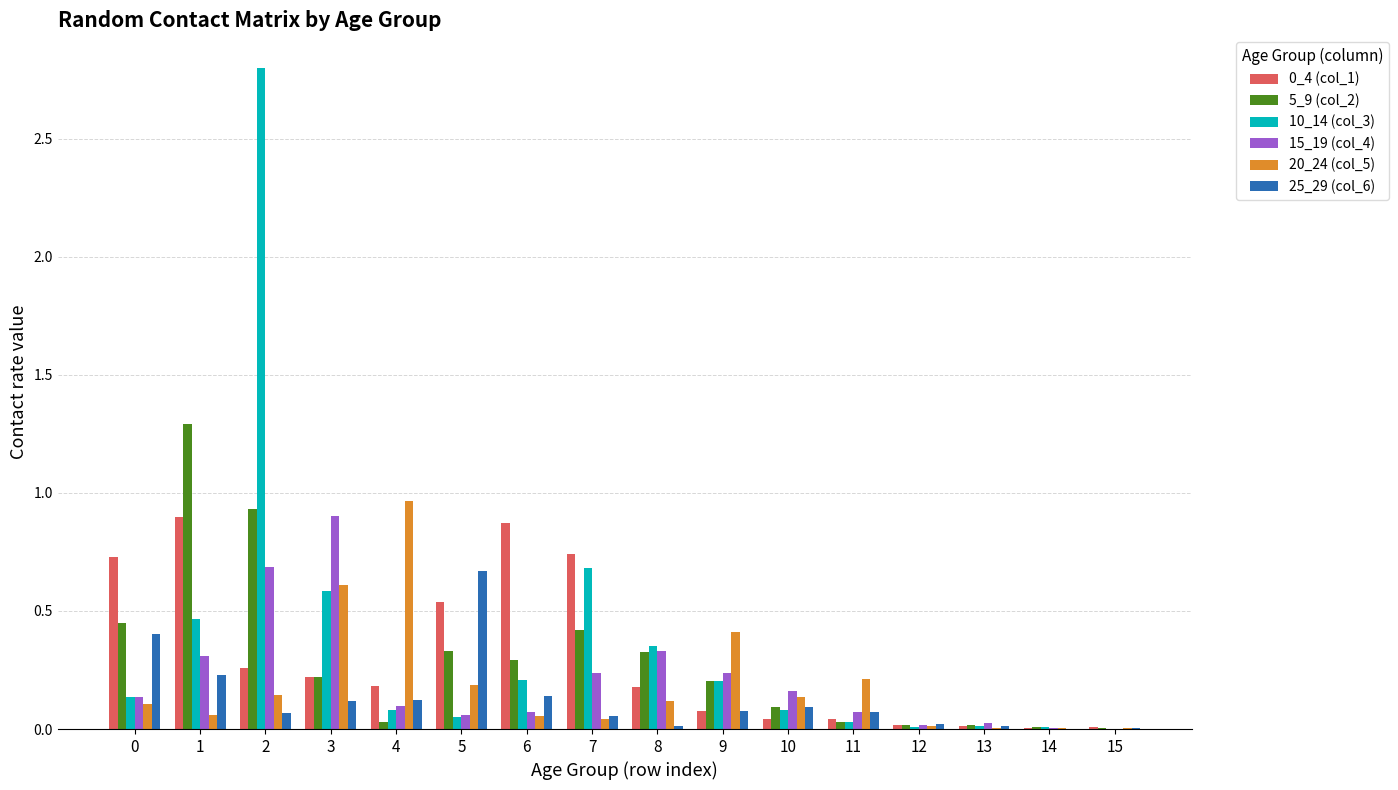

The 25_29 (col_6) series shows 0.7 at 5. True or false?

True